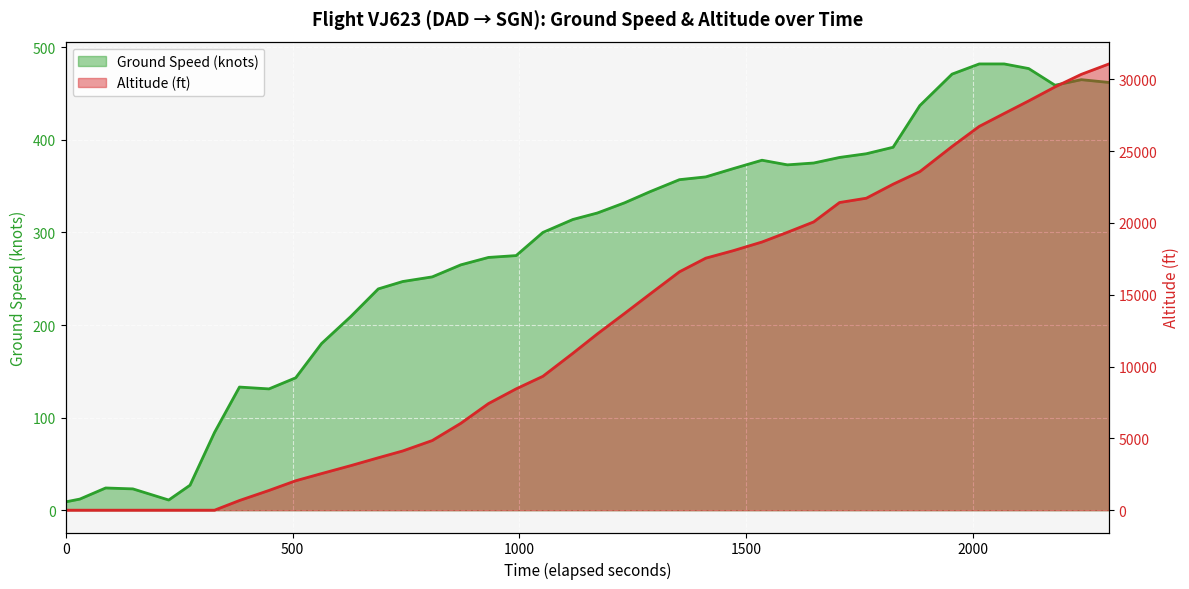

Which series has the largest range (max minus min)?

altitude